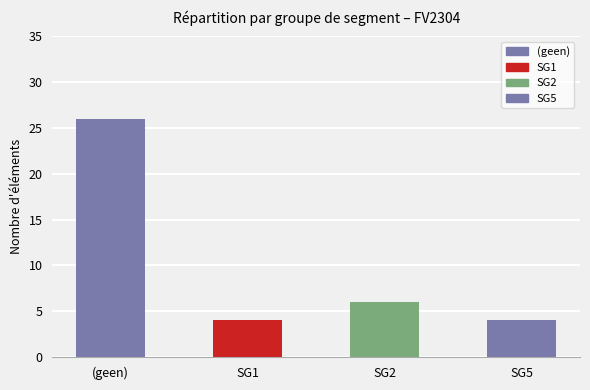

What is the ratio of the value at SG1 to the value at SG5?

1.0